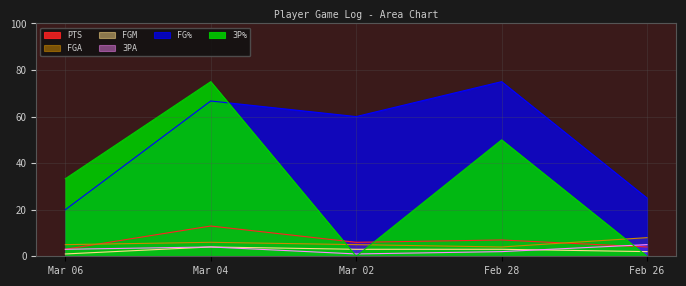

How many data points in FGA are above 5?

2